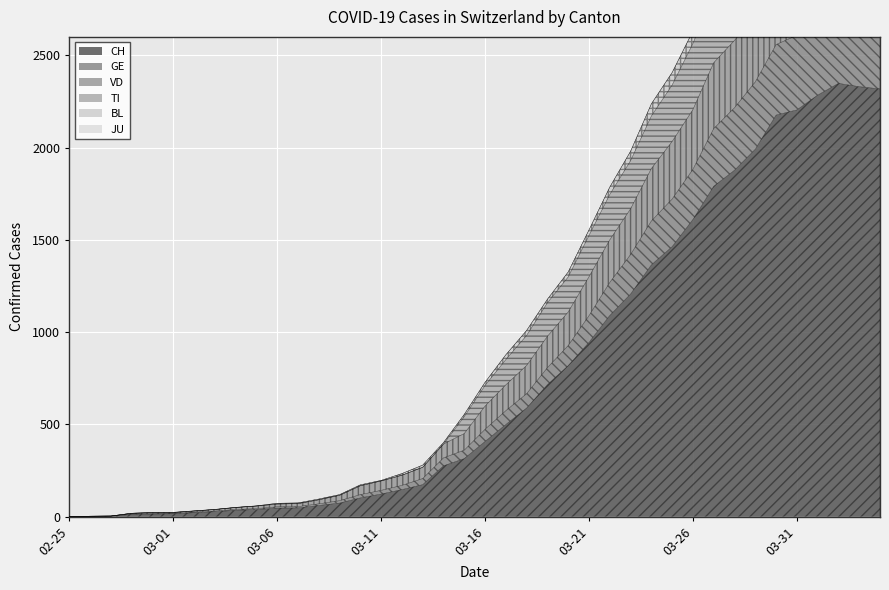

At which label is VD closest to 191?

2020-03-20